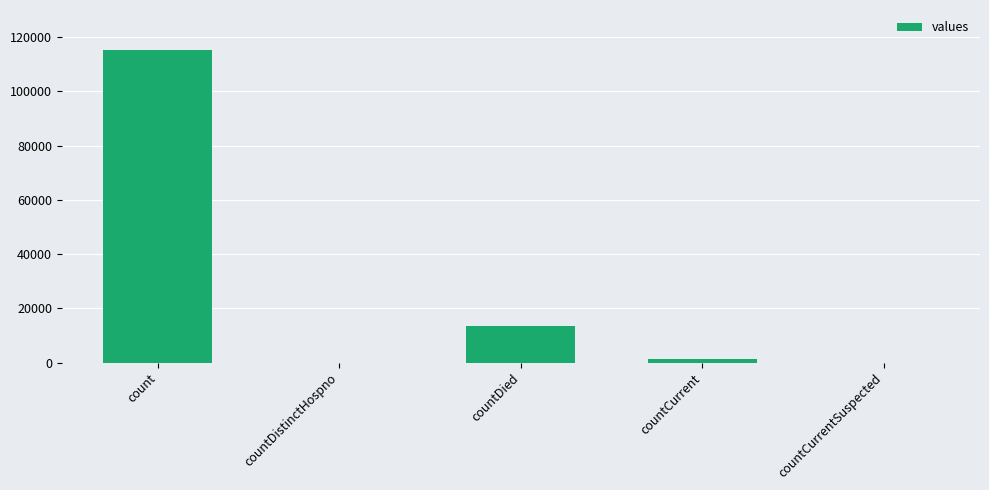

Which has a higher value, countDied or countCurrent?

countDied